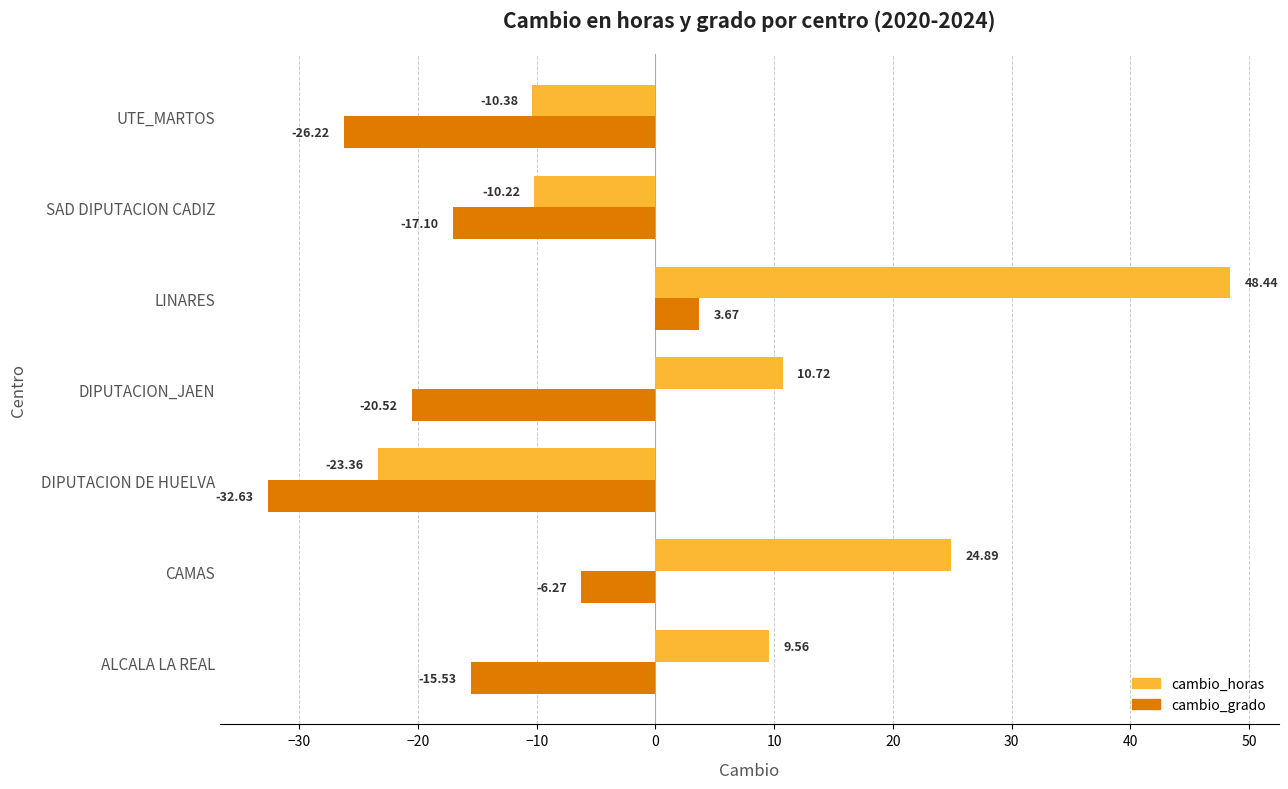

What is the difference between the second highest and minimum values in the cambio_horas series?

48.2